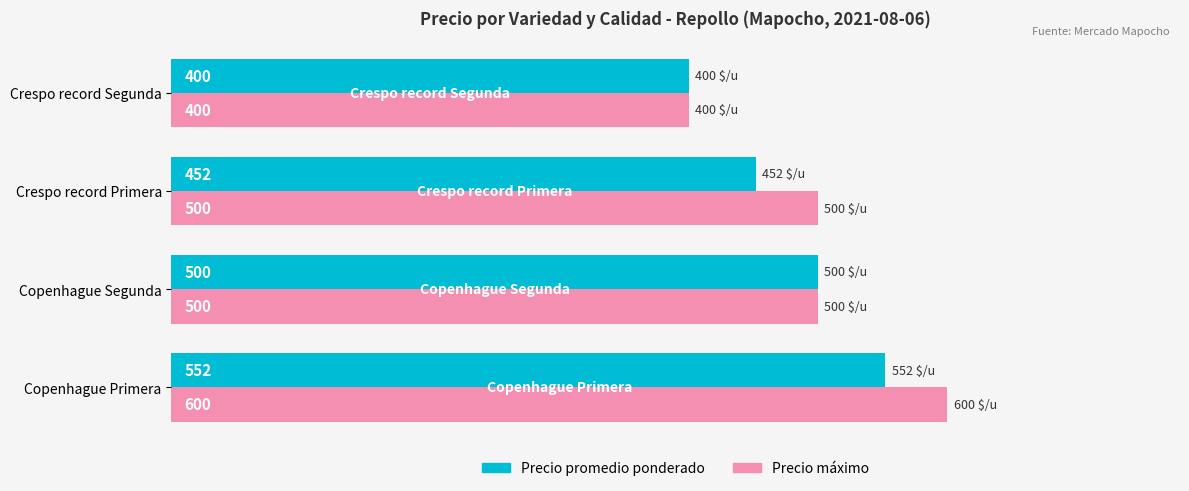

The Precio máximo series shows 600 at Copenhague Primera. True or false?

True